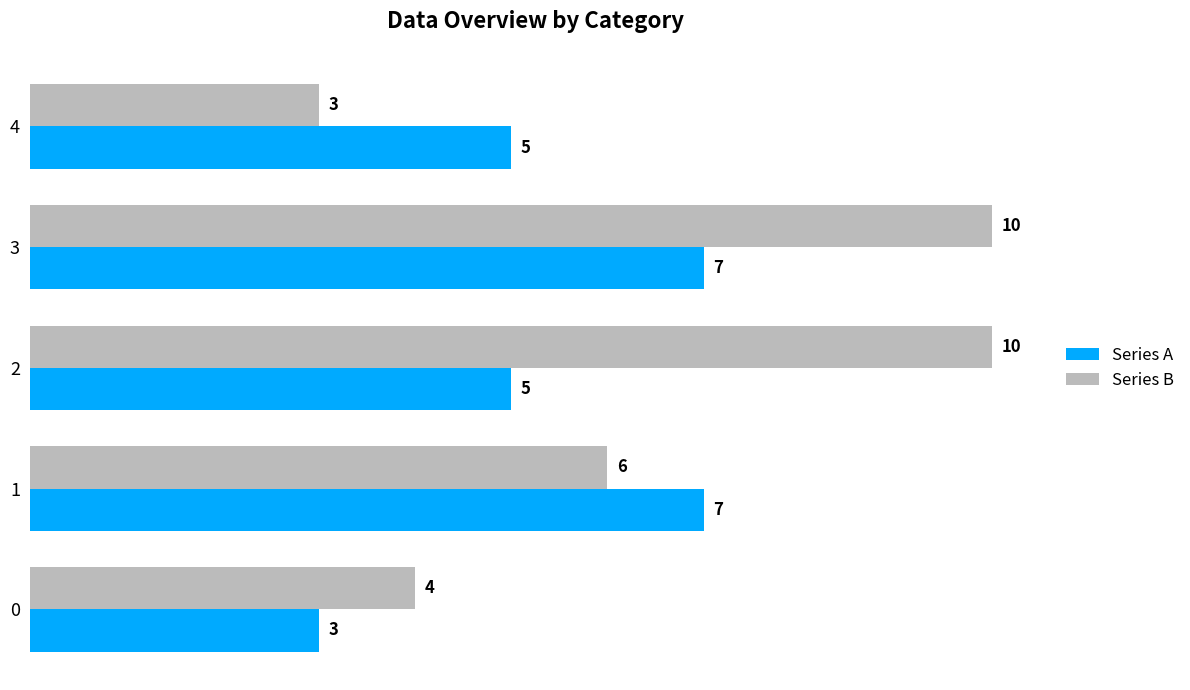

Which category has the lowest value in the Series B series?

4